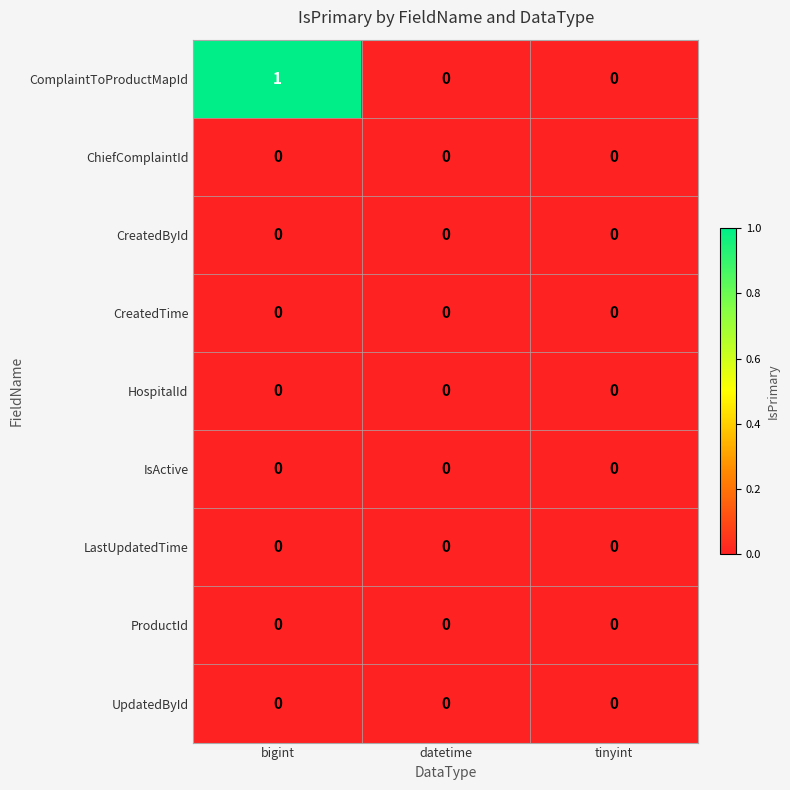

Which series has the largest range (max minus min)?

ComplaintToProductMapId